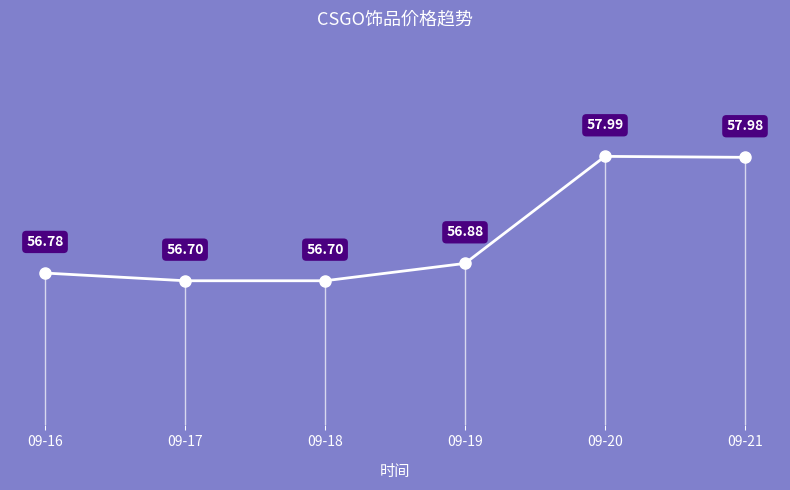

Reading left to right, extract all data points from this chart.

09-16=56.8	09-17=56.7	09-18=56.7	09-19=56.9	09-20=58.0	09-21=58.0